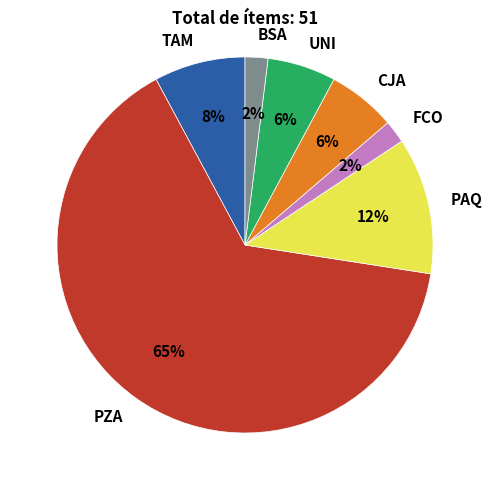

Is it true that BSA is 11% of the pie?

False